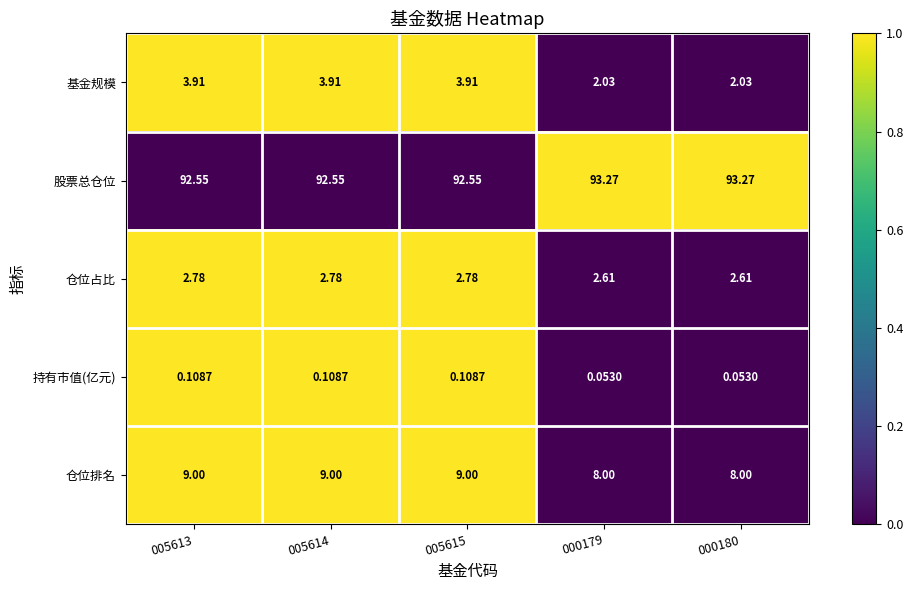

Rank the series by their maximum value, from highest to lowest.

股票总仓位, 仓位排名, 基金规模, 仓位占比, 持有市值(亿元)